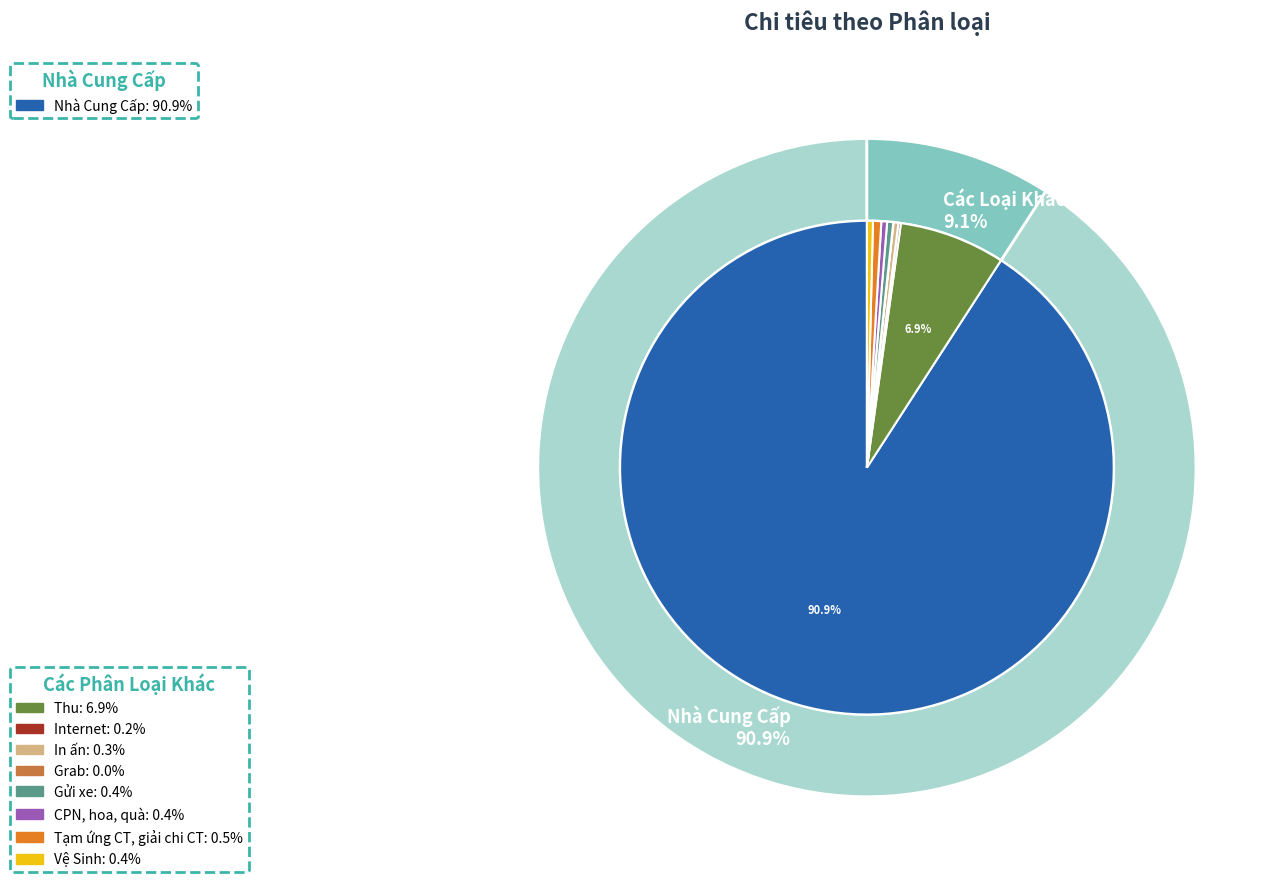

Which category has the smallest portion of the pie?

Grab